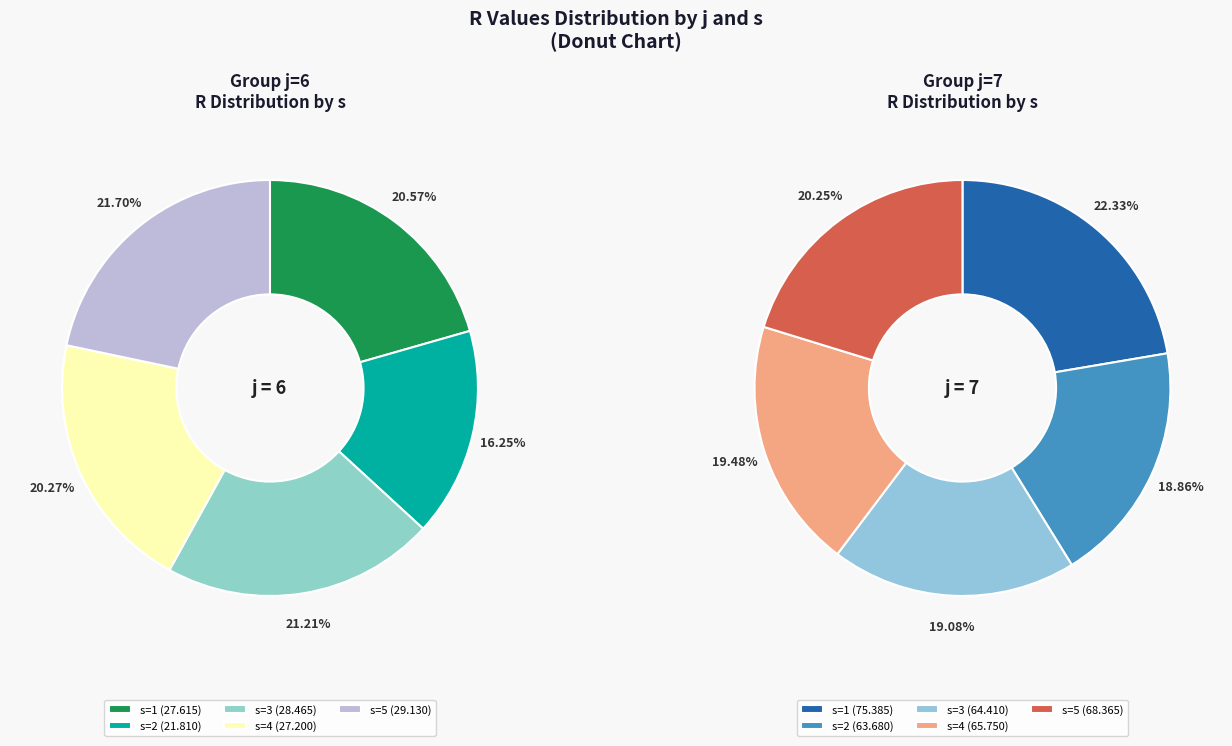

What percentage is the s=4 slice, to the nearest percent?

19%